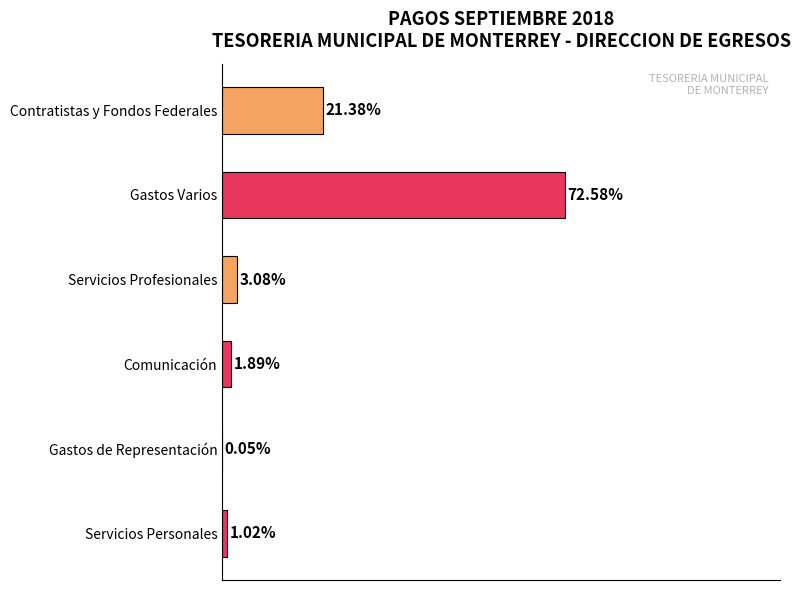

Rank the categories by value from lowest to highest.

Gastos de Representación, Servicios Personales, Comunicación, Servicios Profesionales, Contratistas y Fondos Federales, Gastos Varios